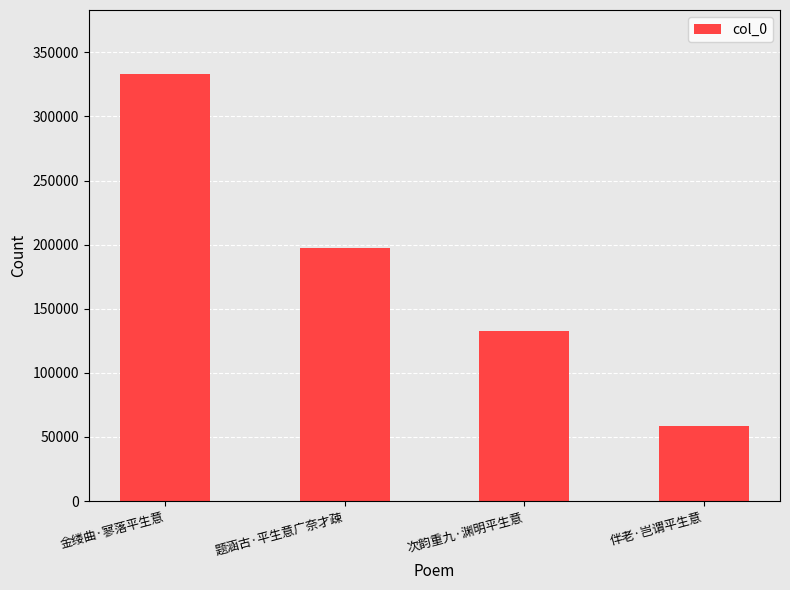

How many values are between 132887 and 333066?

3